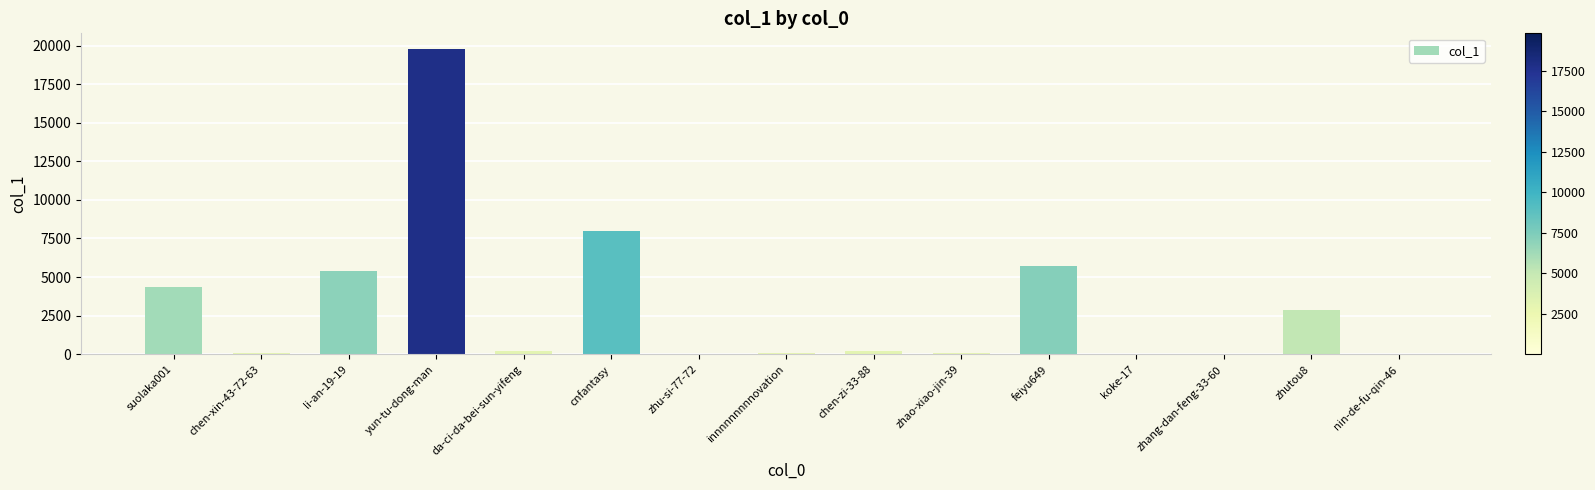

What is the sum of all values?

46805